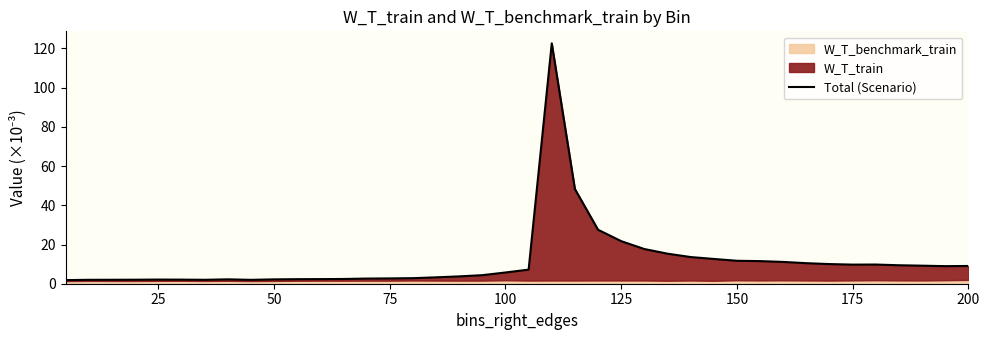

What is the sum of all values?

450.6